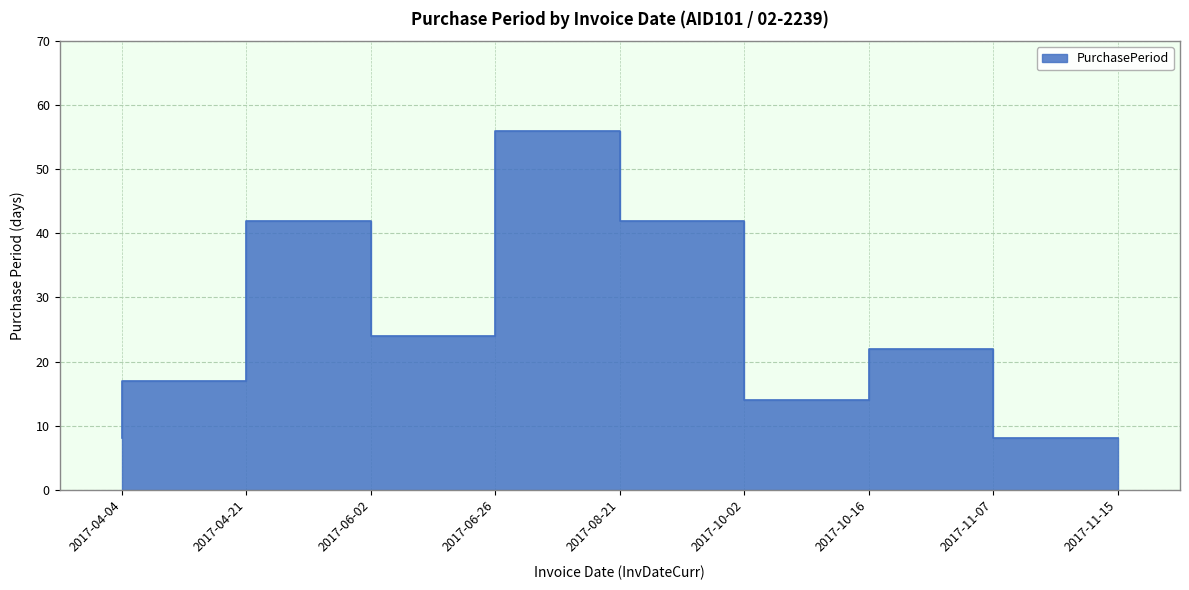

Which label corresponds to the smallest value in the chart?

2017-04-04